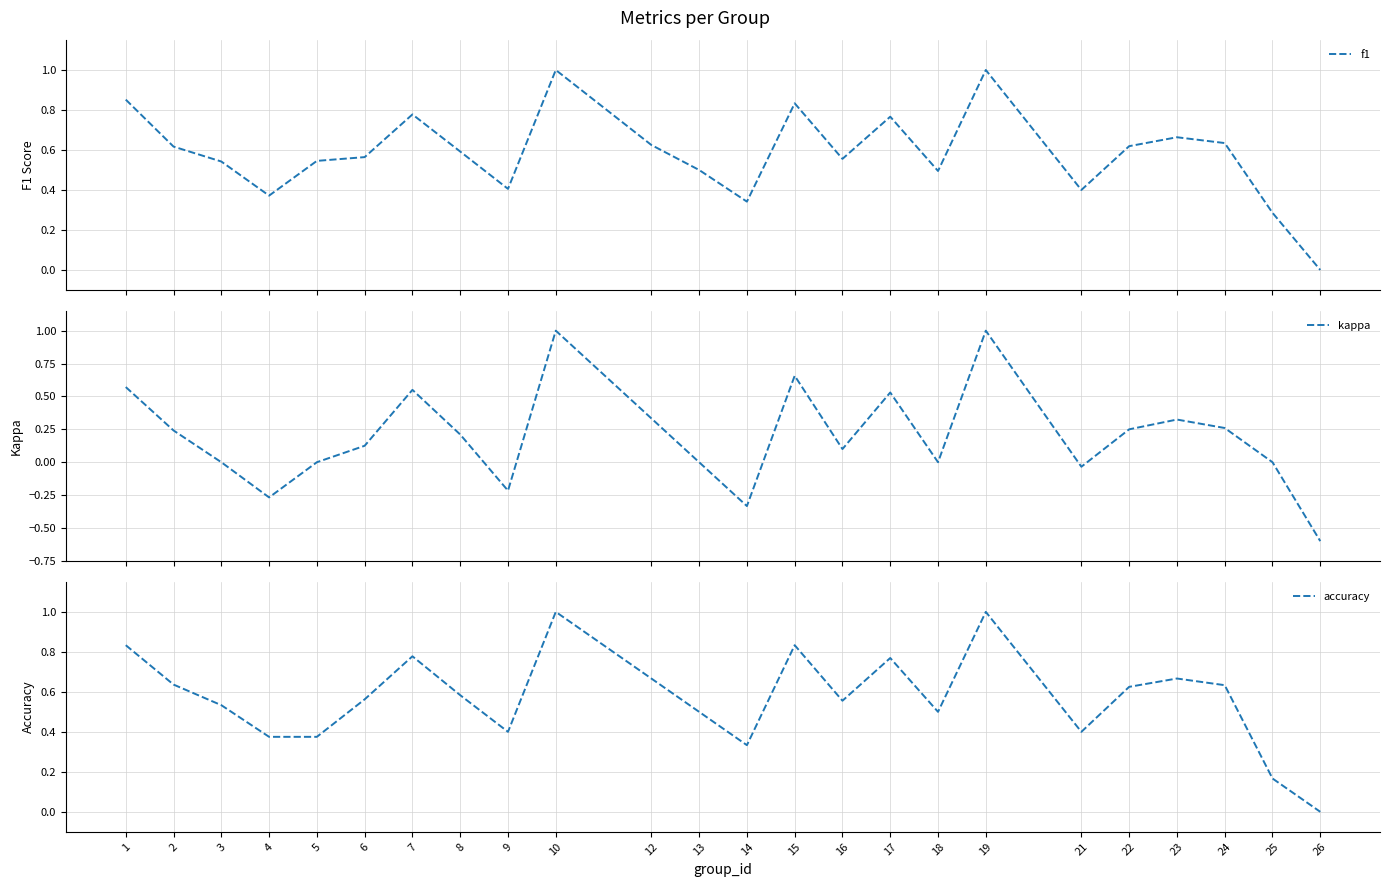

At 12, list the series in order from largest to smallest.

accuracy, f1, kappa